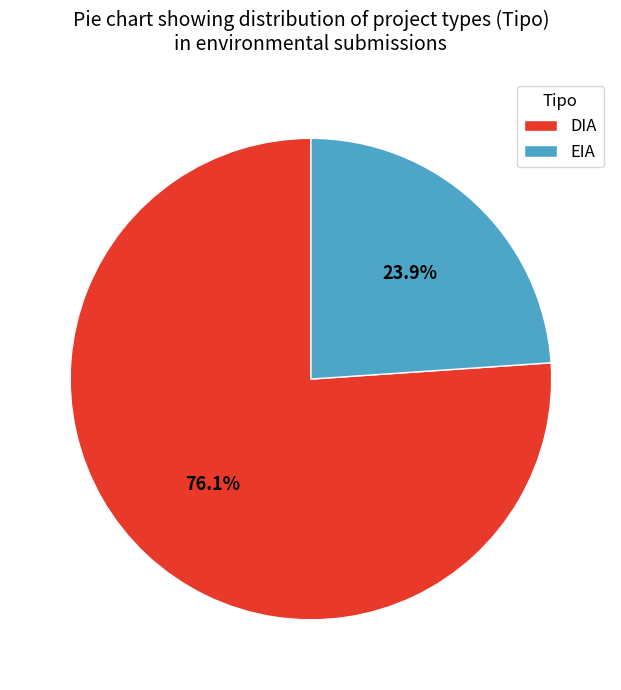

What is the smallest slice in the pie chart?

EIA